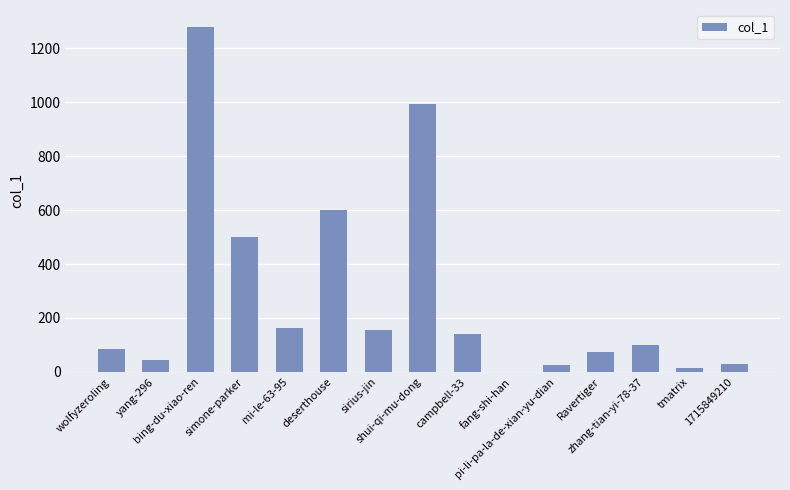

What is the greatest value displayed?

1278